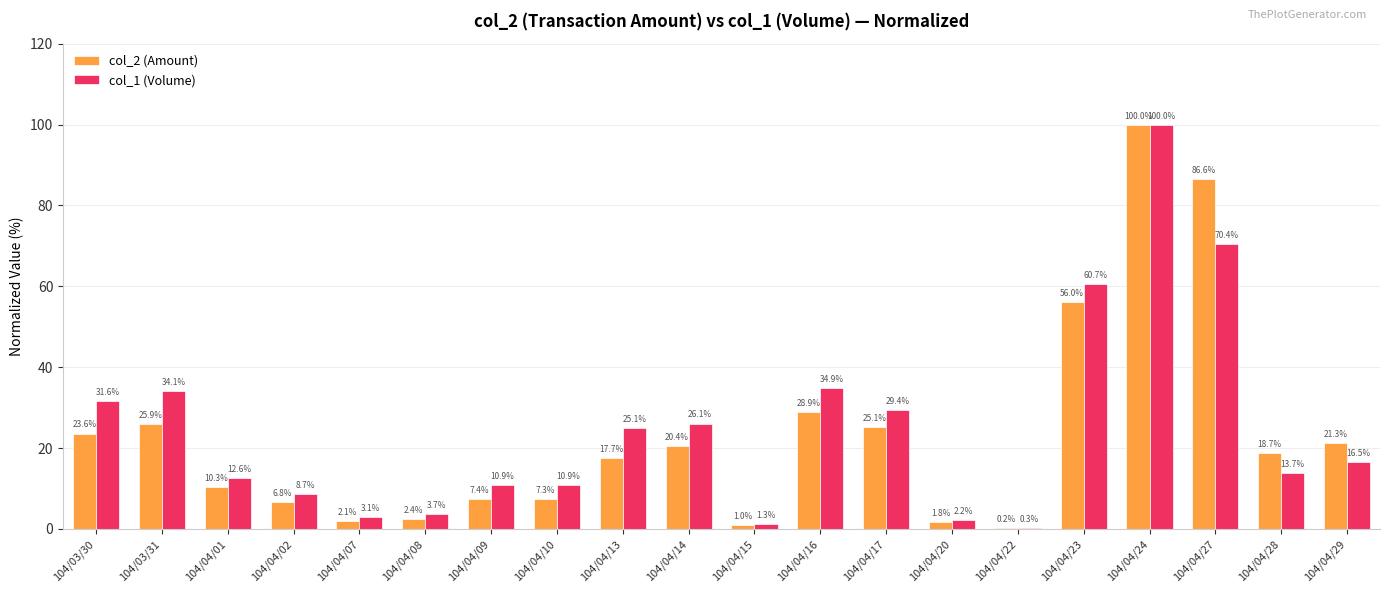

Where does the col_1 (Volume) series first go above 16?

104/03/30